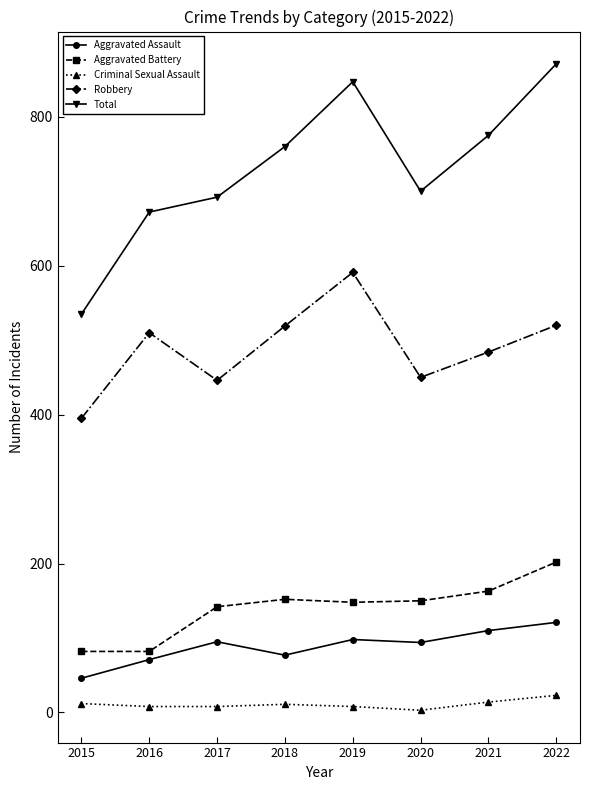

True or false: Total and Aggravated Battery cross at least once.

False